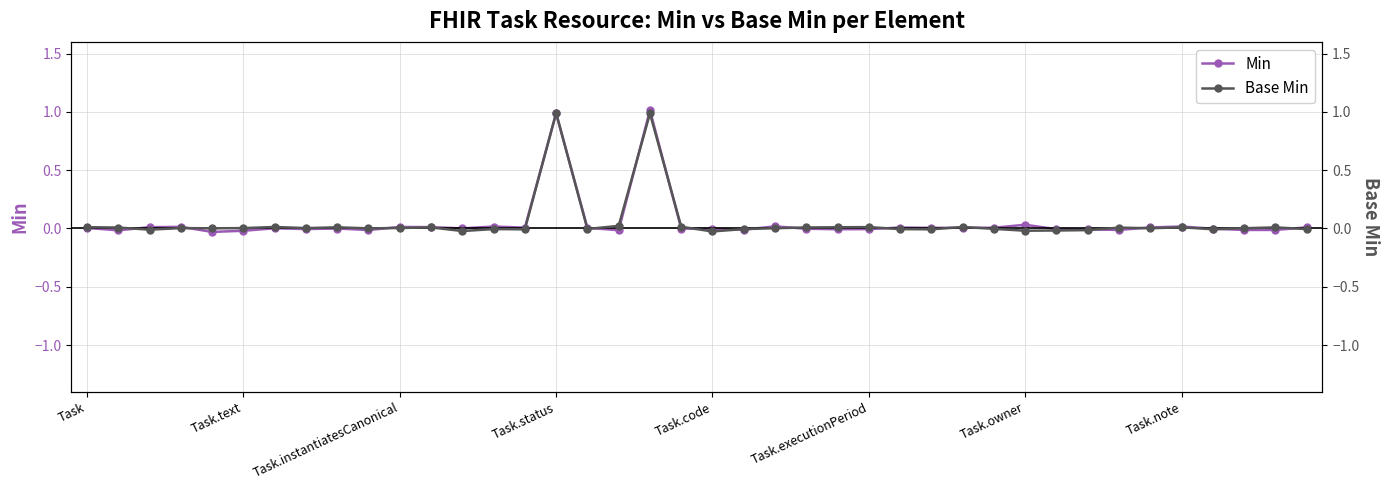

Does the chart display data point markers on the line(s)?

Yes